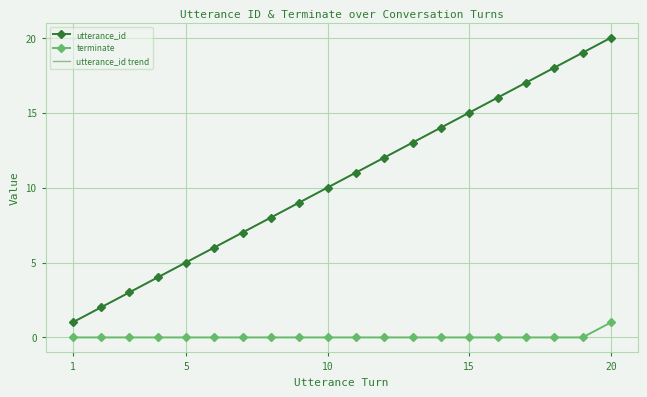

Is this an area chart (filled region under the line)?

No